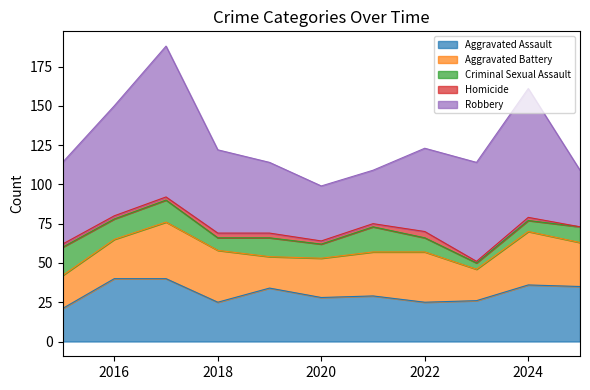

True or false: Aggravated Assault has a value of 34 at 2019.

True